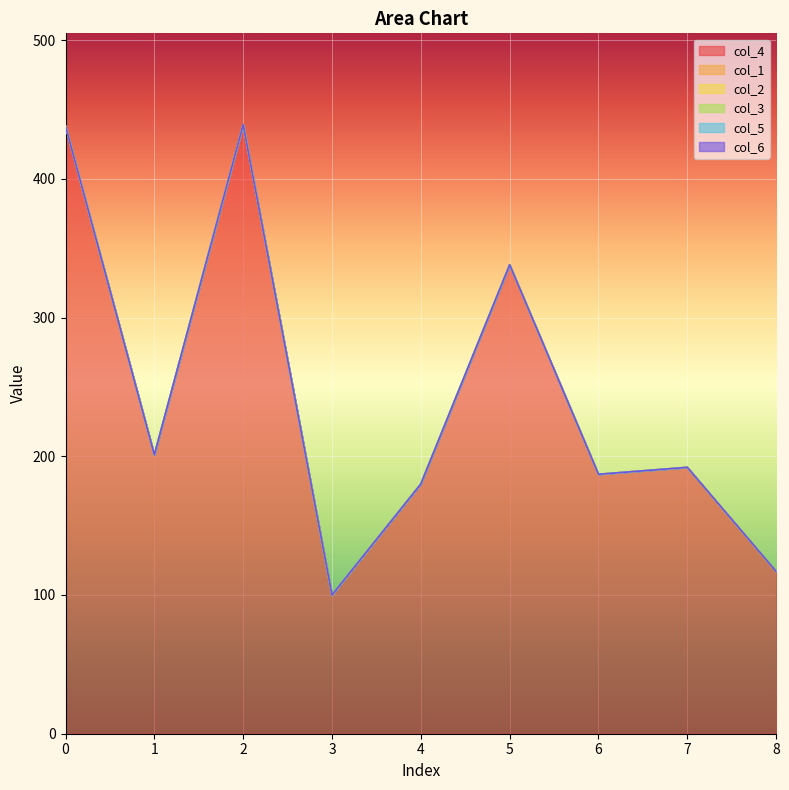

Between 3 and 1, which is larger?

1